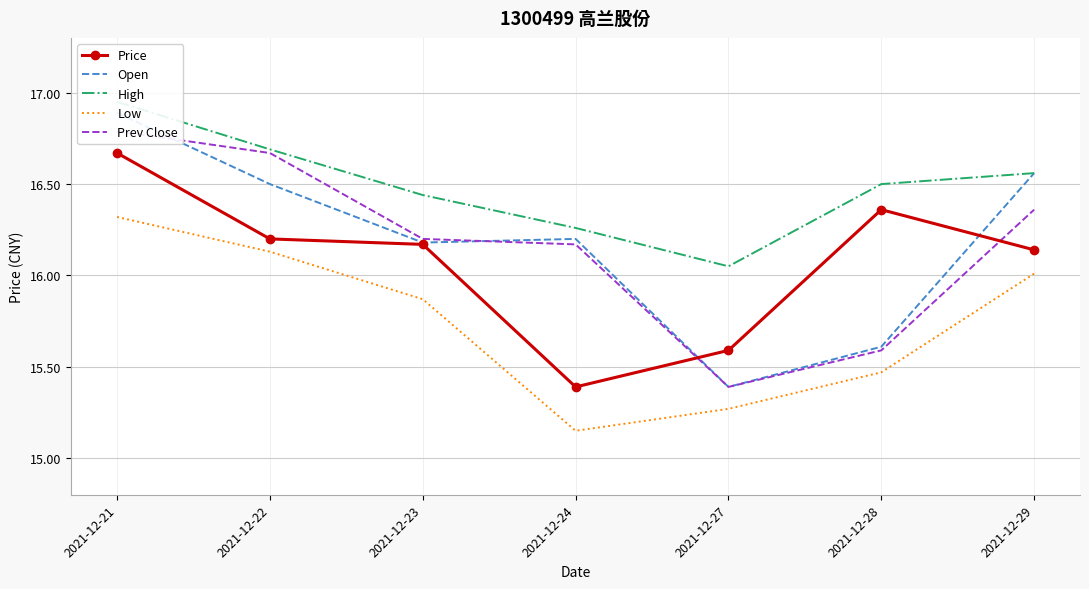

Is the value of Open at 2021-12-28 greater than the value of Price at 2021-12-27?

Yes